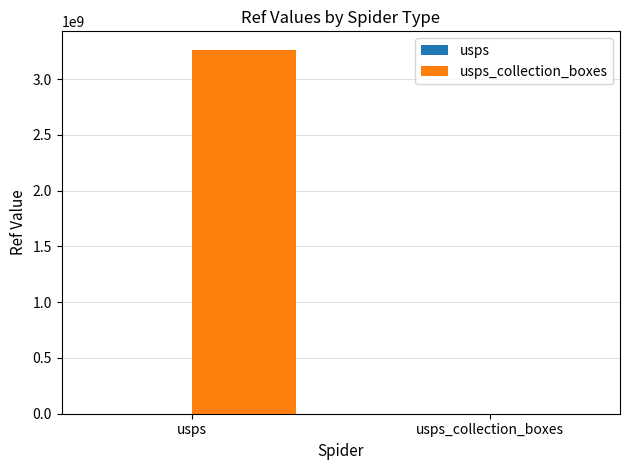

Which has a higher value, usps or usps_collection_boxes?

usps